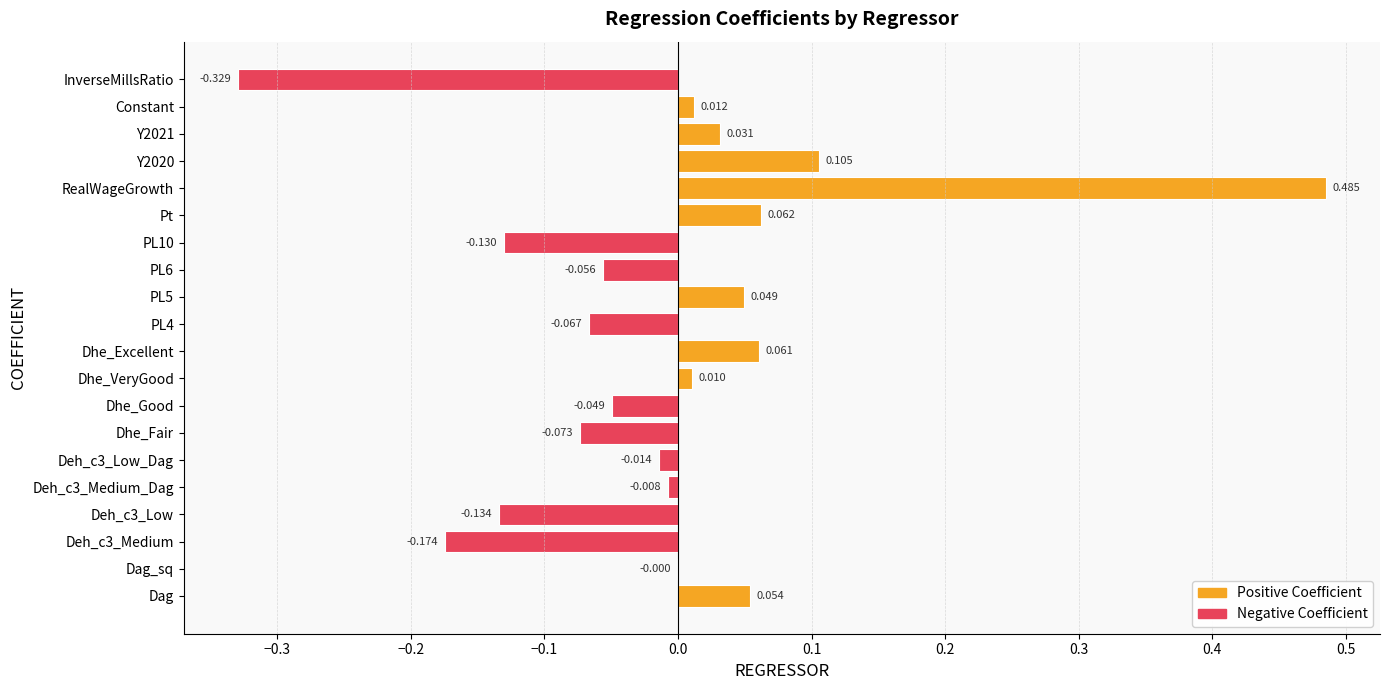

Which label corresponds to the largest value in the chart?

RealWageGrowth